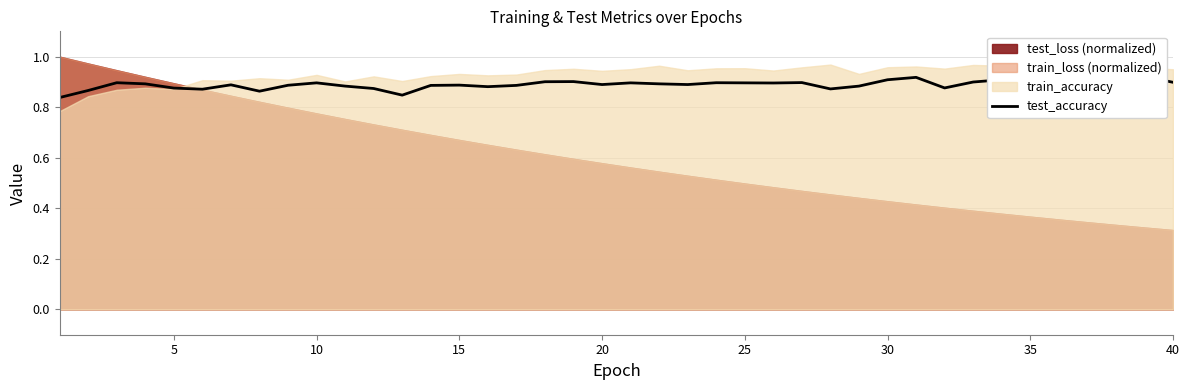

How many lines are shown in the chart?

1